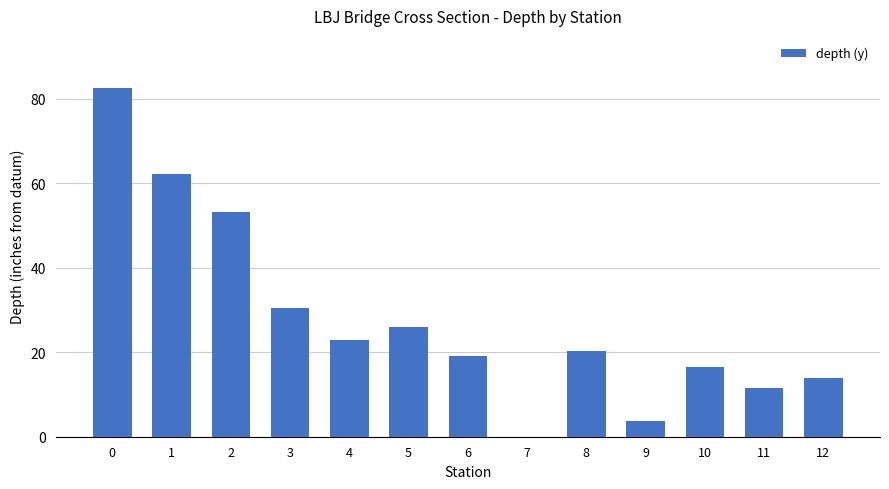

What is the sum of all values?

362.6